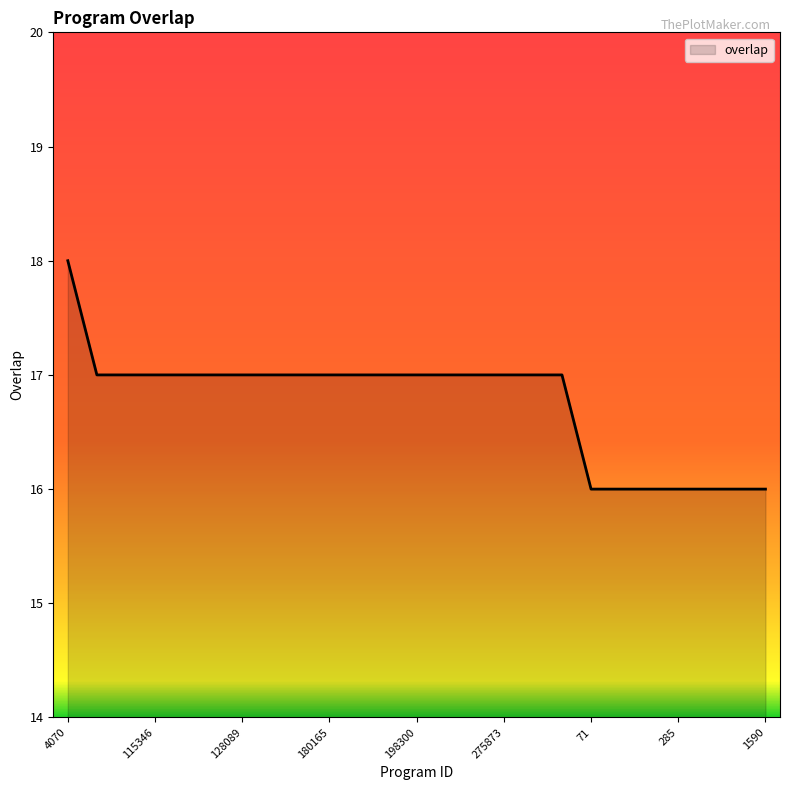

What is the difference between the second highest and second lowest values?

1